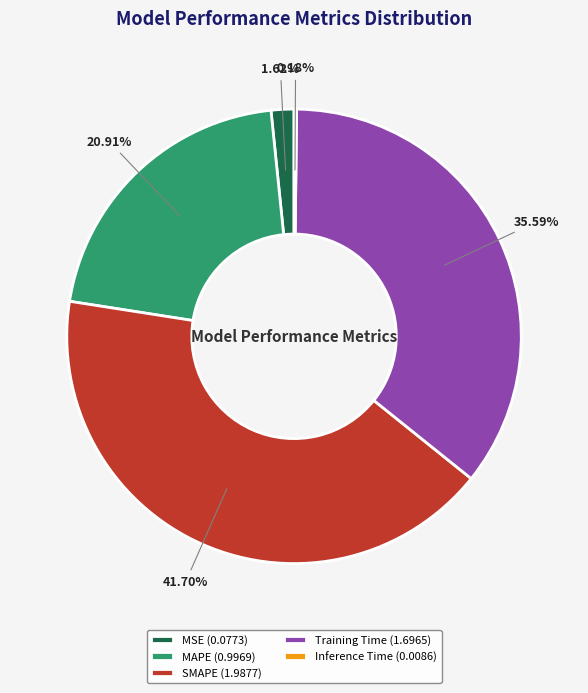

True or false: MSE accounts for 2% of the total.

True